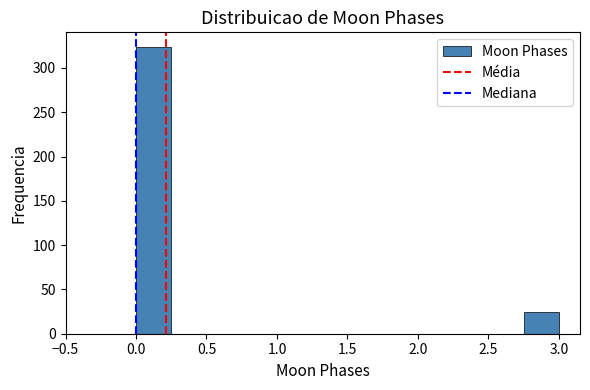

Reading left to right, transcribe this chart: for each bar, give the range it covers on the x-axis and its height. The values are not printed on the chart, so give them approximately, as read against the axis.

0.00 to 0.25: 325
0.25 to 0.50: 0
0.50 to 0.75: 0
0.75 to 1.00: 0
1.00 to 1.25: 0
1.25 to 1.50: 0
1.50 to 1.75: 0
1.75 to 2.00: 0
2.00 to 2.25: 0
2.25 to 2.50: 0
2.50 to 2.75: 0
2.75 to 3.00: 25